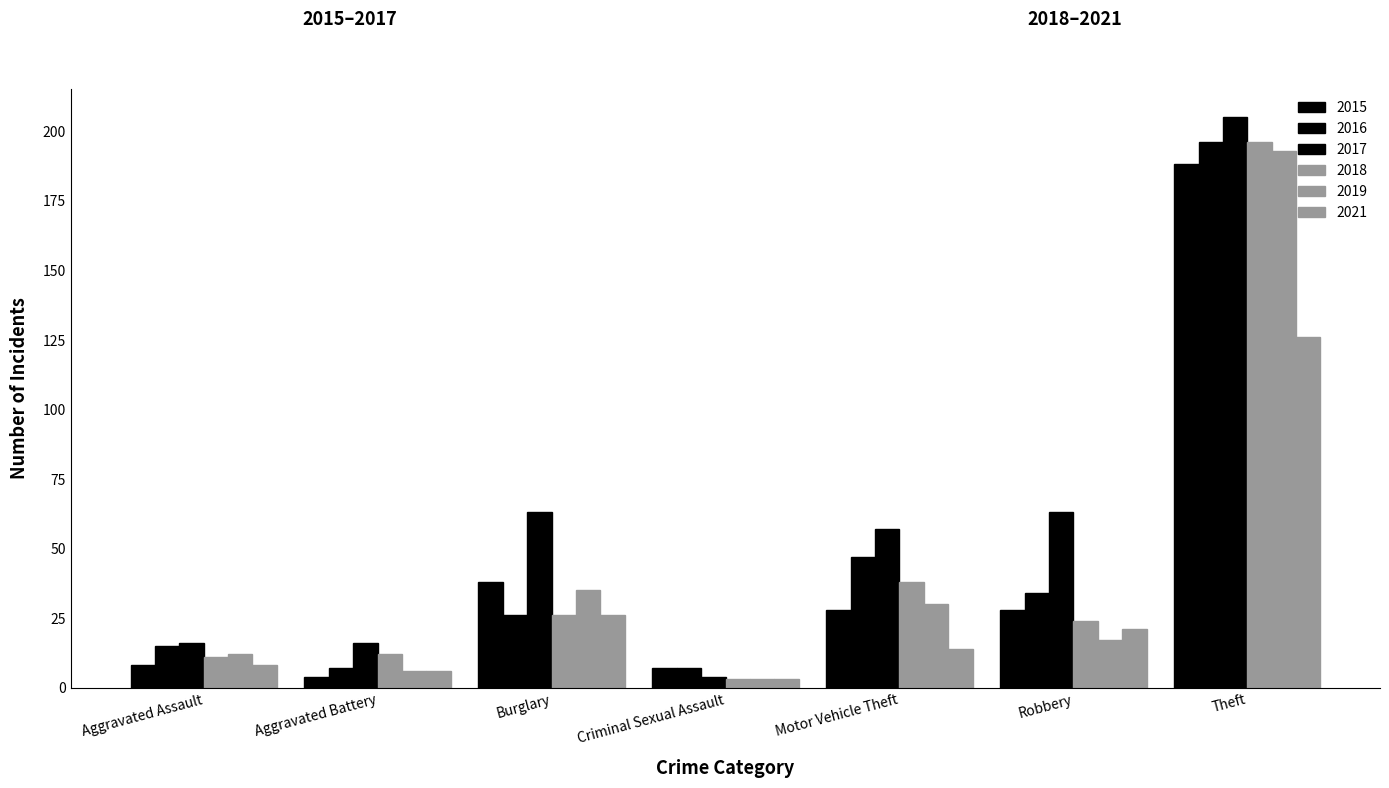

How many bars are there in total?

42